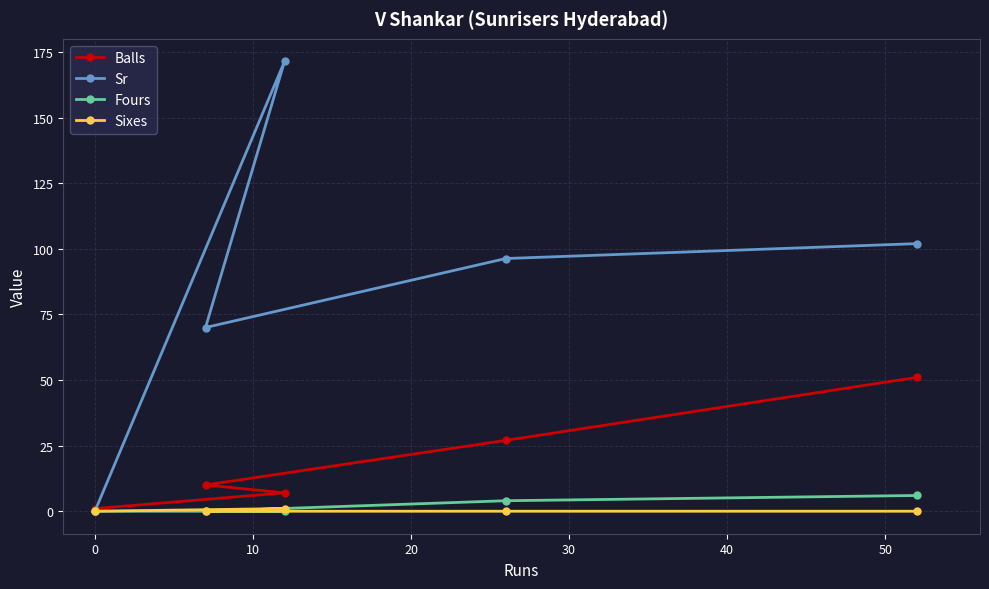

True or false: Fours and Balls intersect in this chart.

False